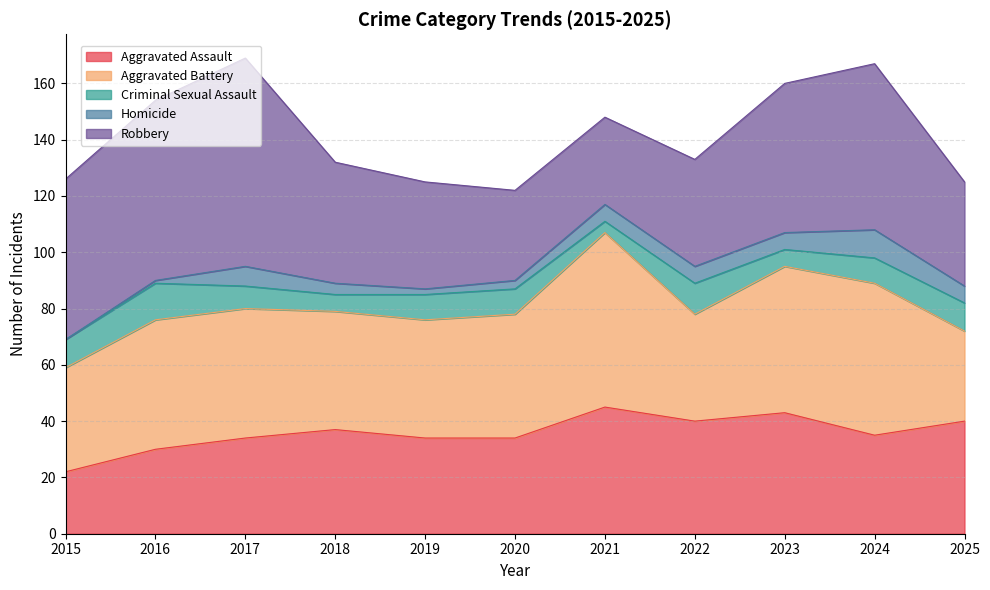

How many data points in Criminal Sexual Assault are less than 9?

4